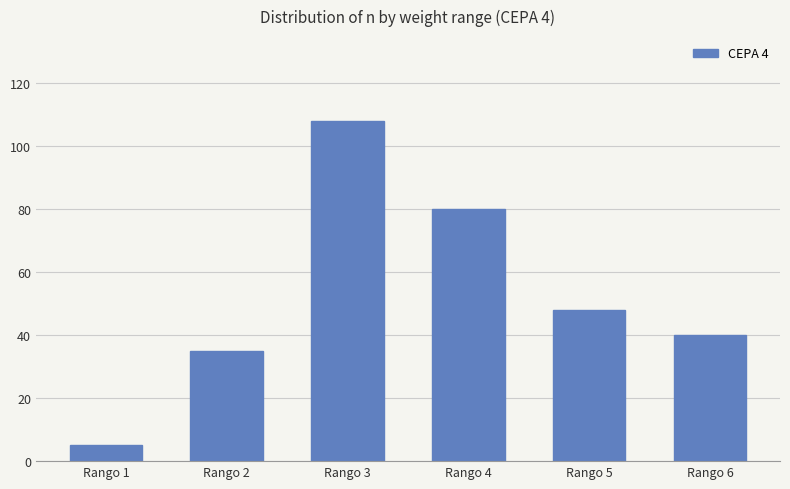

What is the ratio of the value at Rango 3 to the value at Rango 5?

2.2